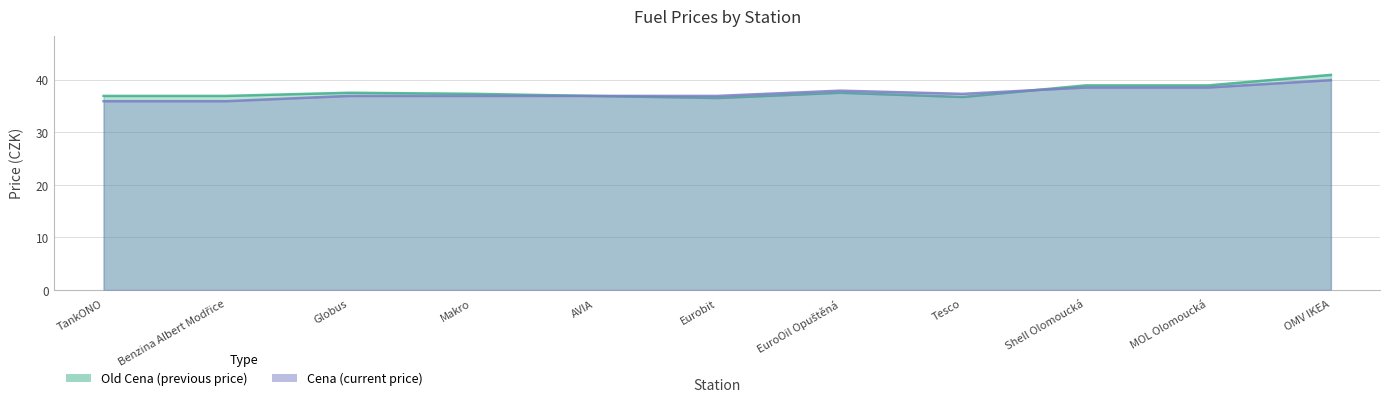

Which series ends up on top after the final intersection of Old Cena and Cena?

Old Cena